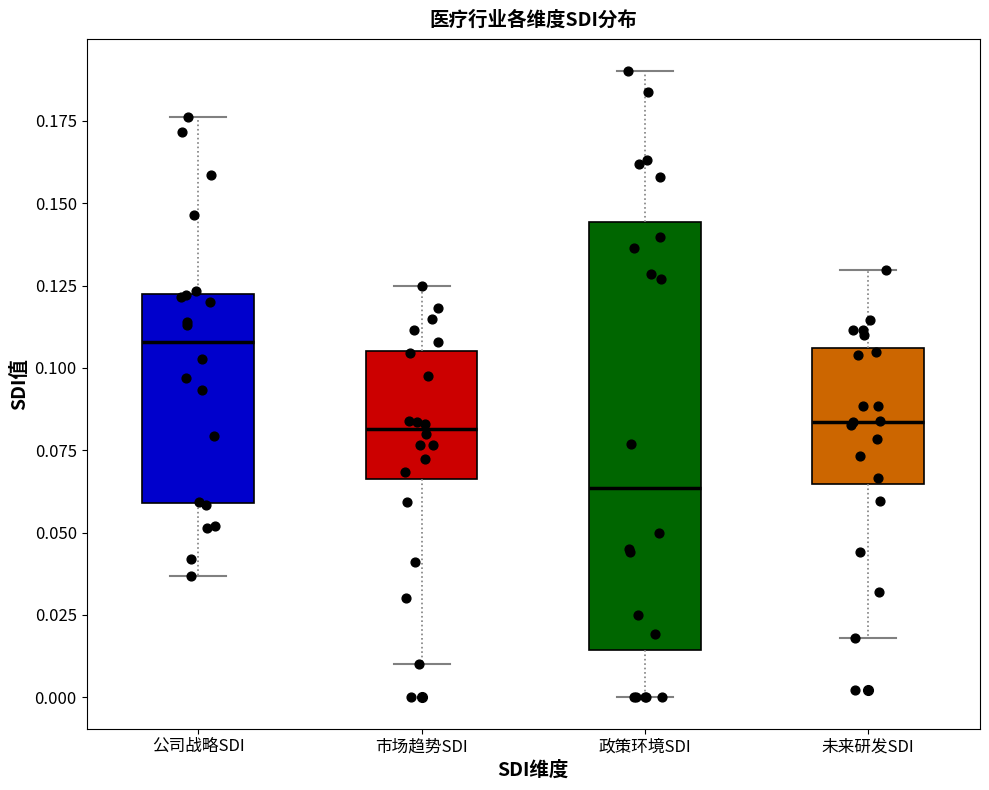

Which box's median line is the highest?

公司战略SDI